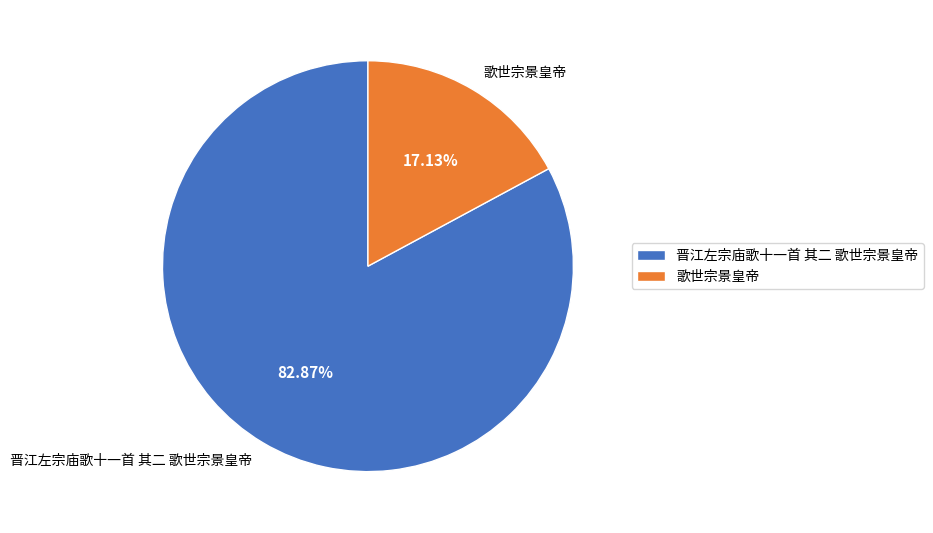

How many slices are in this pie chart?

2